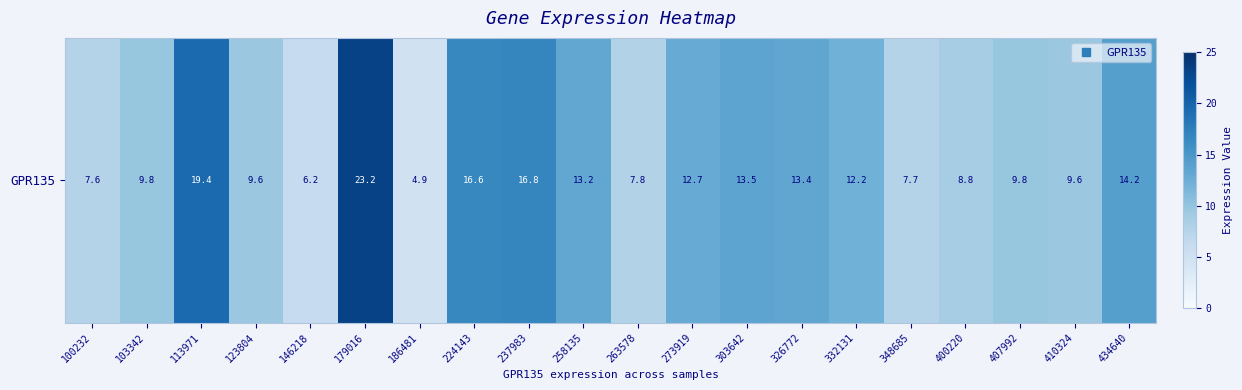

What is the change in value from 113971 to 258135?

-6.2